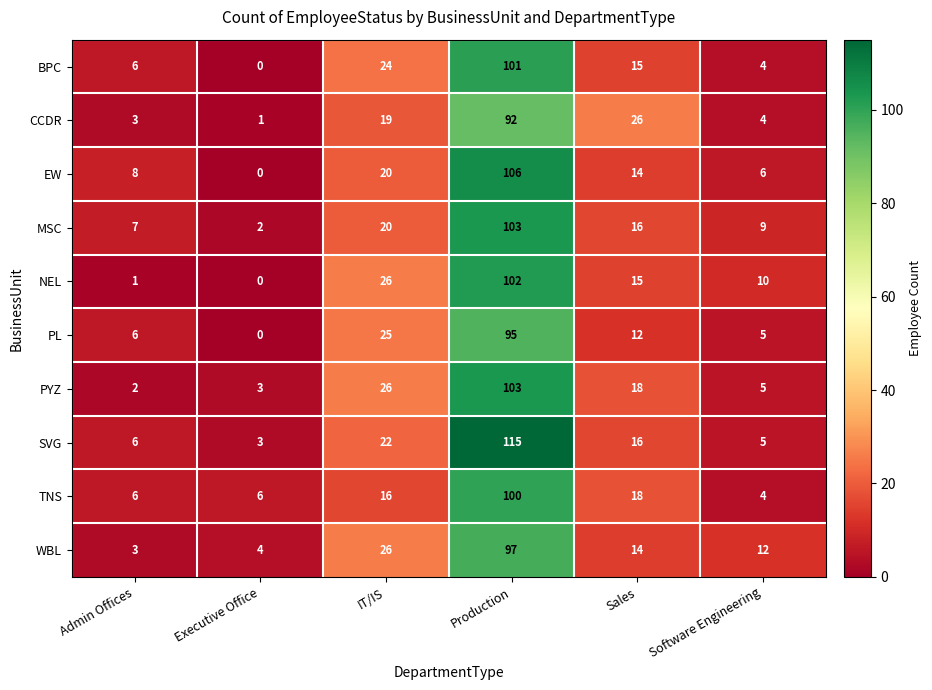

At which category is the sum across all series the highest?

Production